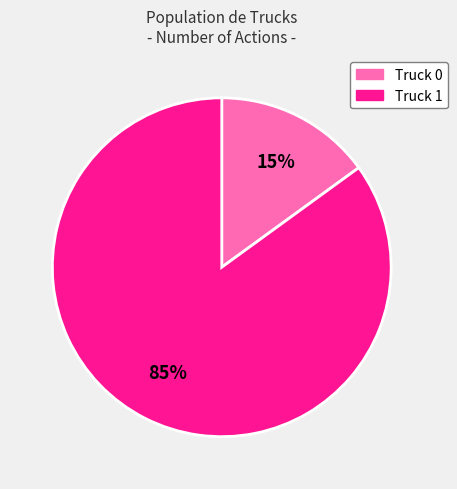

Is it true that Truck 0 is 15% of the pie?

True